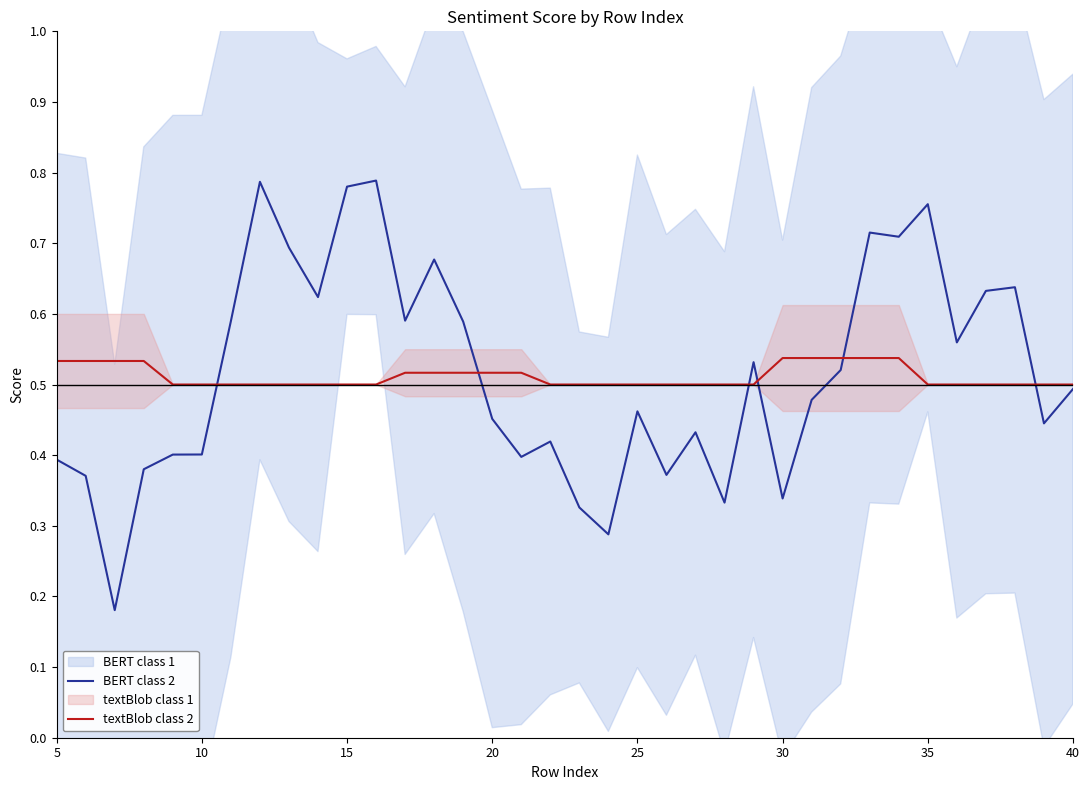

Is the value of BERT class 2 at 28 greater than the value of textBlob class 2 at 34?

Yes